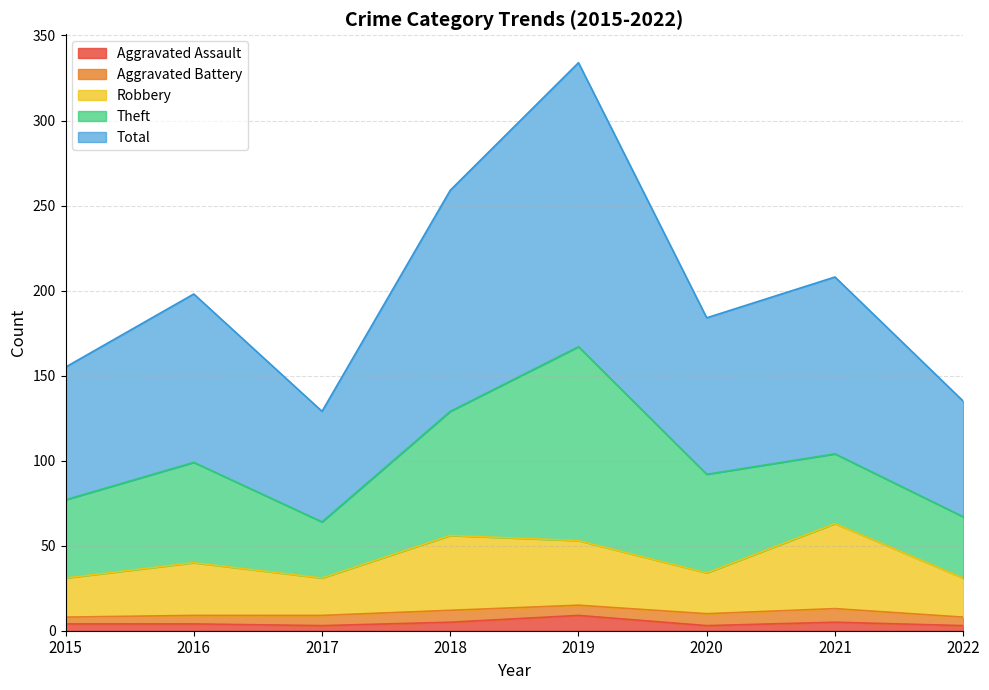

How many lines are shown in the chart?

5